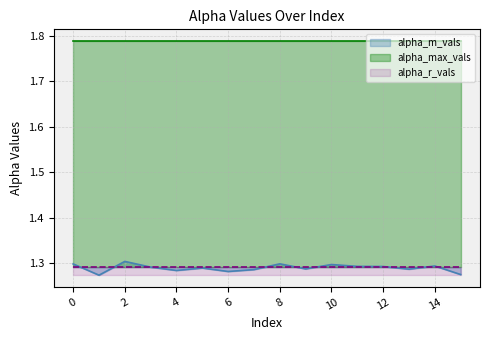

What is the value of the alpha_m_vals point at the 8th from the left?

1.3